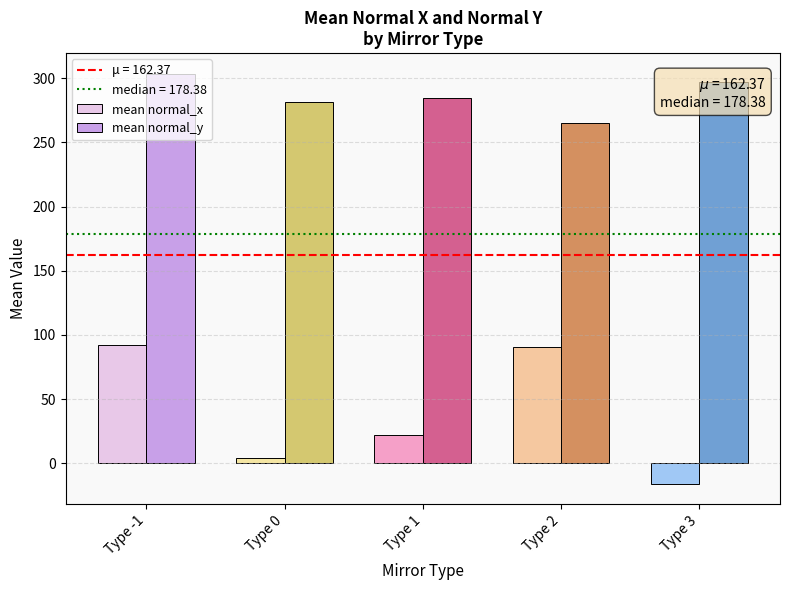

At which label is mean normal_y closest to 284?

Type 1